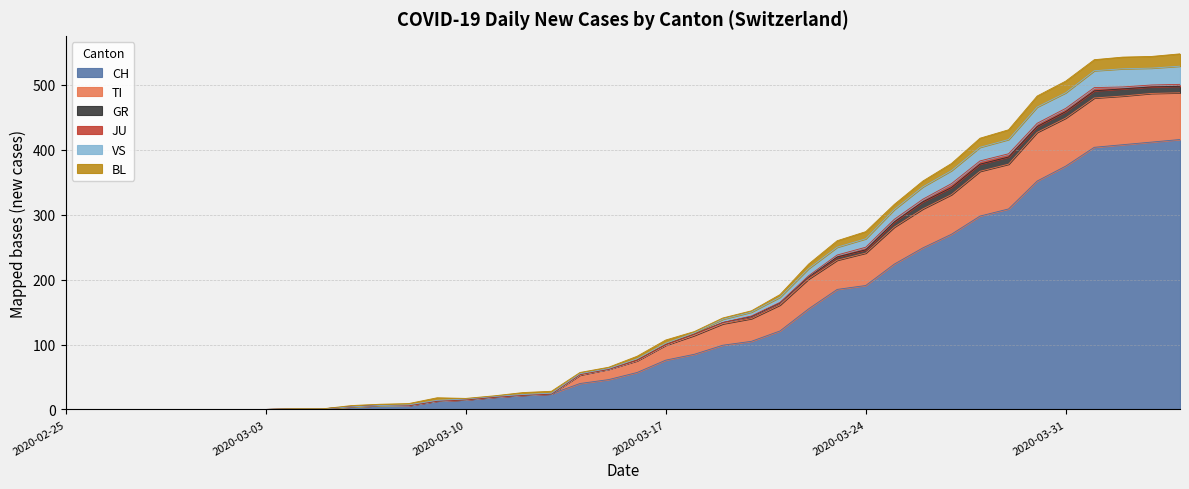

What is the maximum value for CH?

416